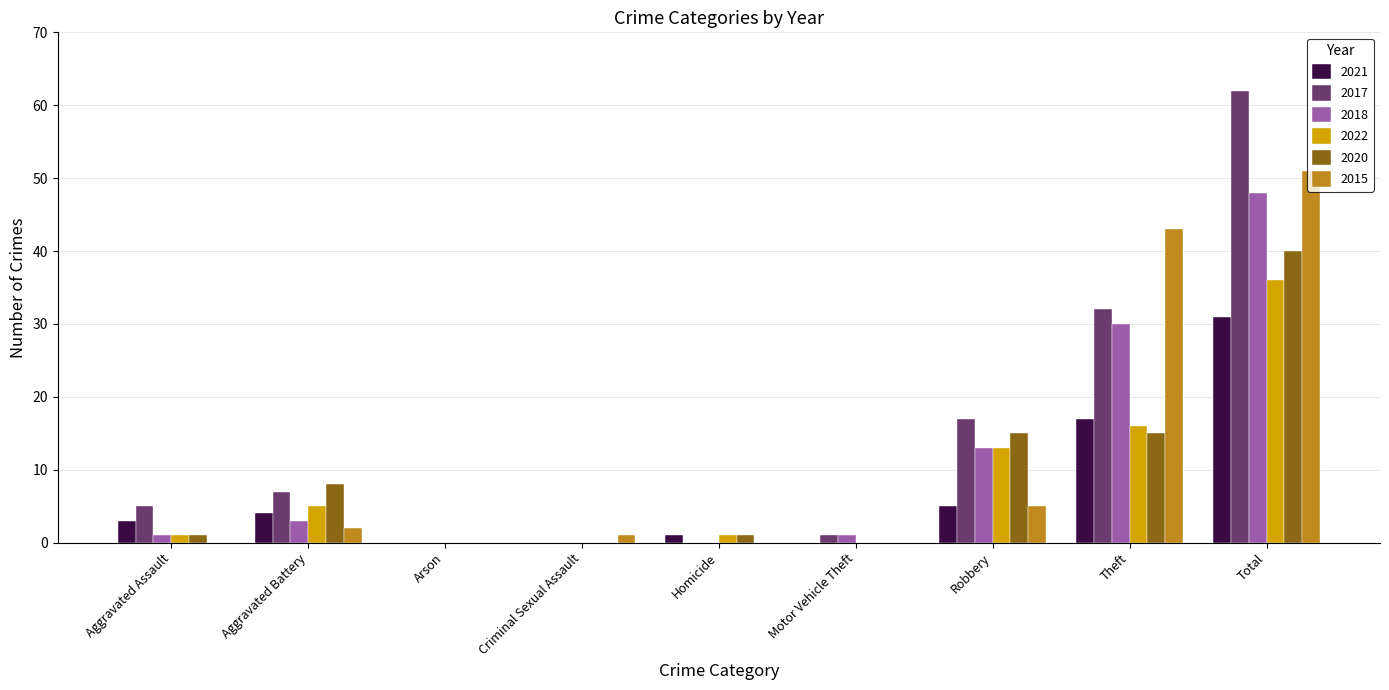

Which series changed the most between Arson and Total?

2017